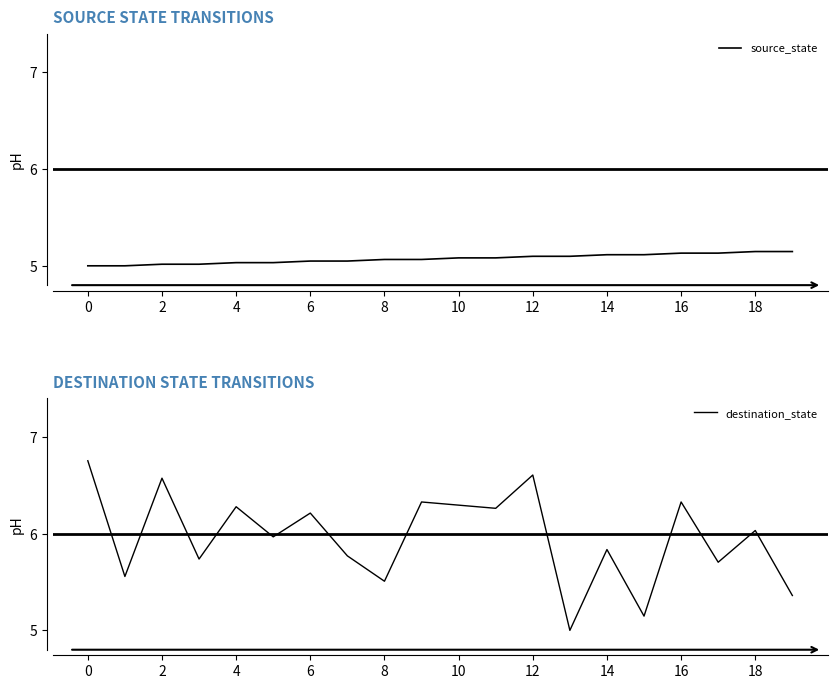

Rank the series at 0 from highest to lowest value.

destination_state, source_state